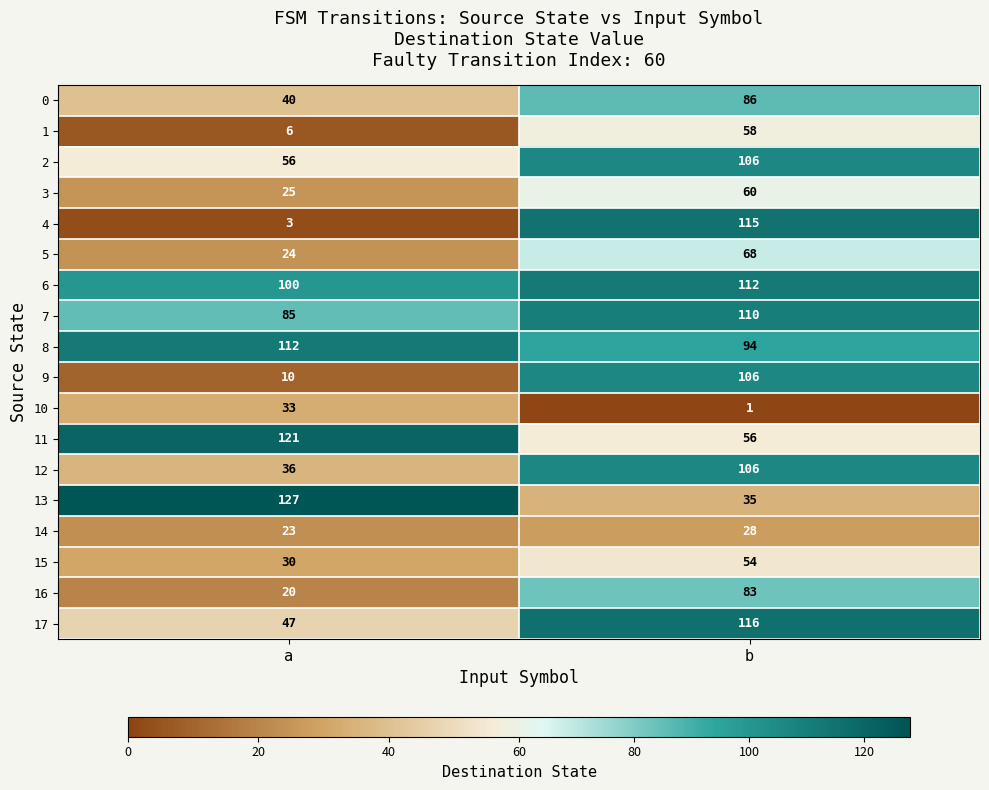

What is the total value across all series at b?

1394